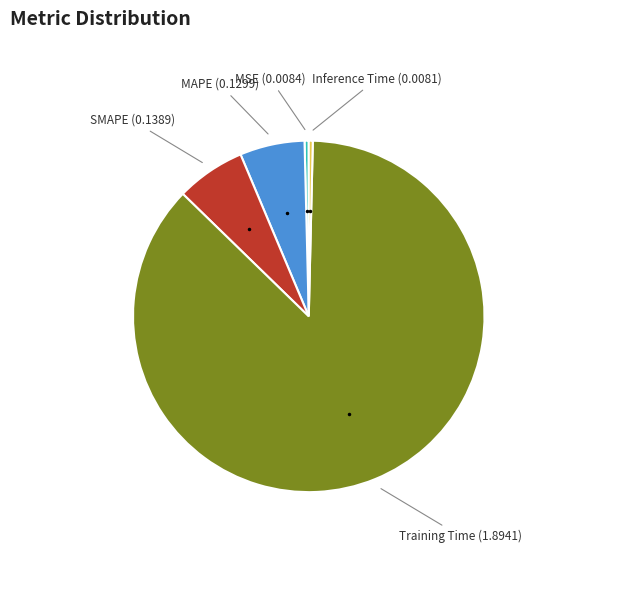

Between MSE (0.0084) and SMAPE (0.1389), which is larger?

SMAPE (0.1389)